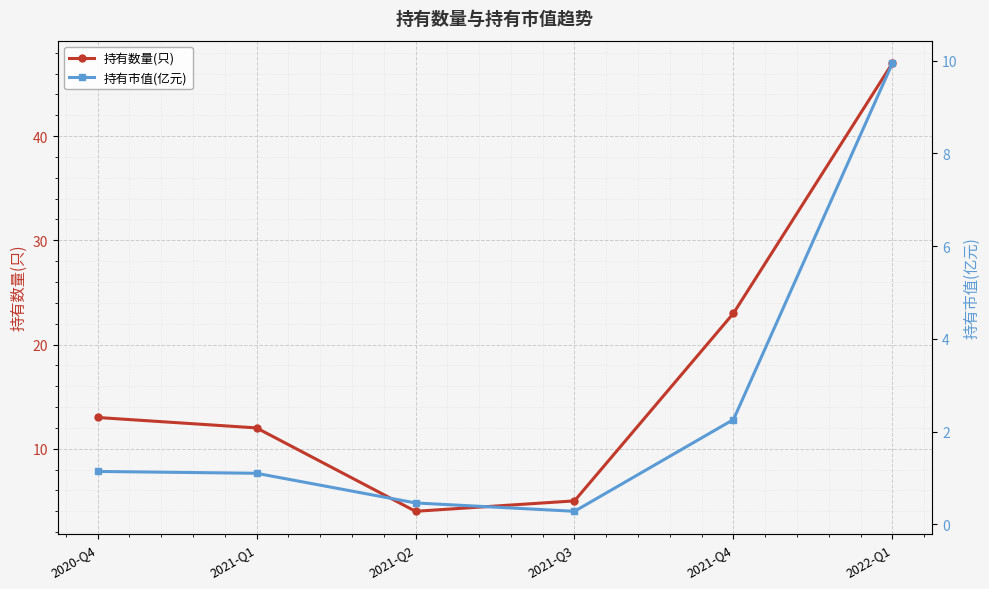

How many lines are shown in the chart?

2